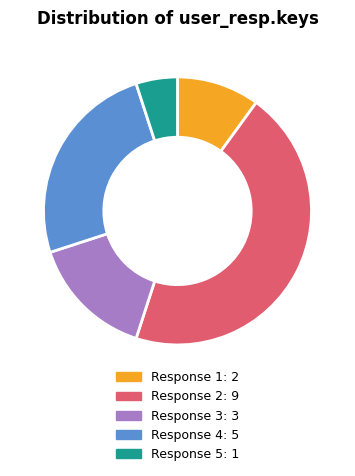

Is there any slice that represents more than half of the pie?

No